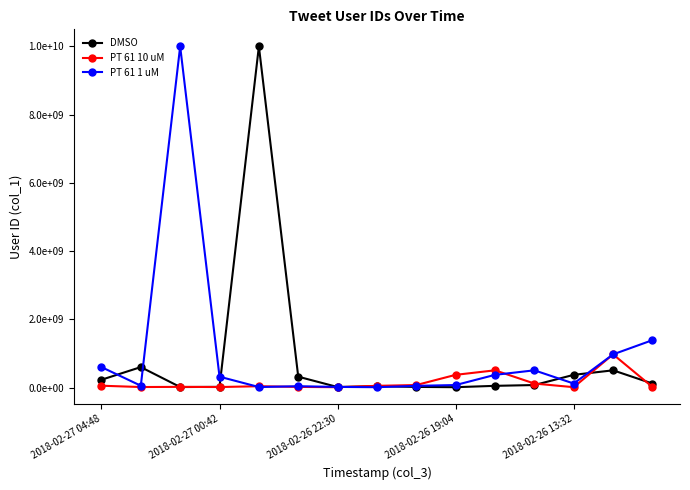

Is this an area chart (filled region under the line)?

No